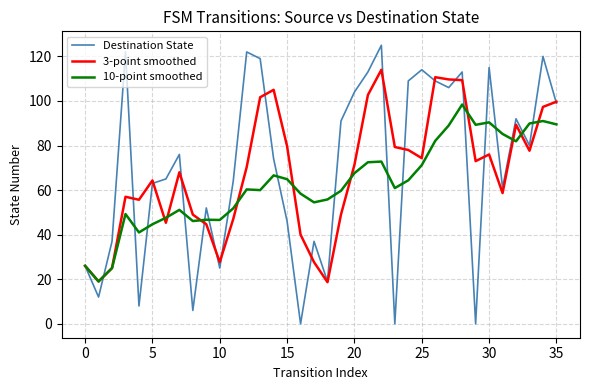

Does the chart have visible grid lines?

Yes